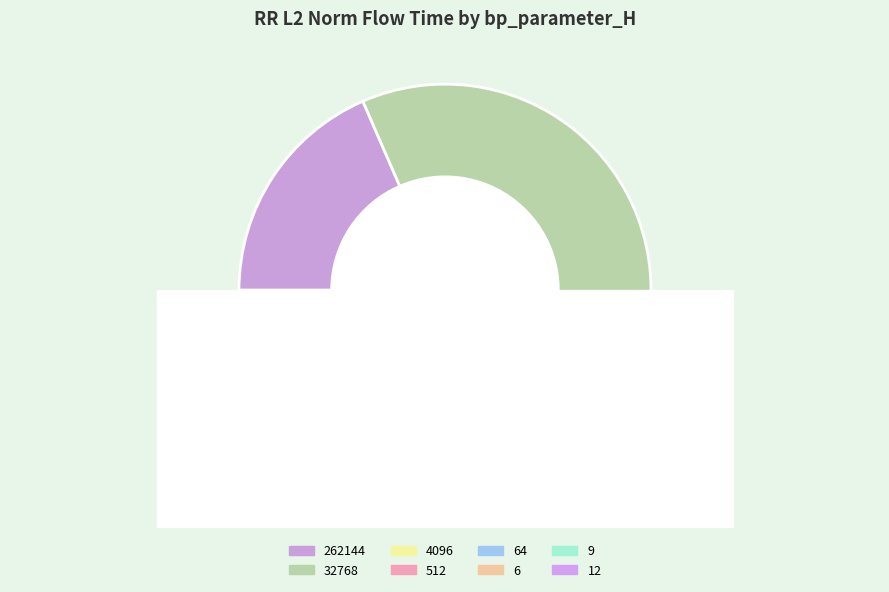

What is the smallest slice in the pie chart?

6